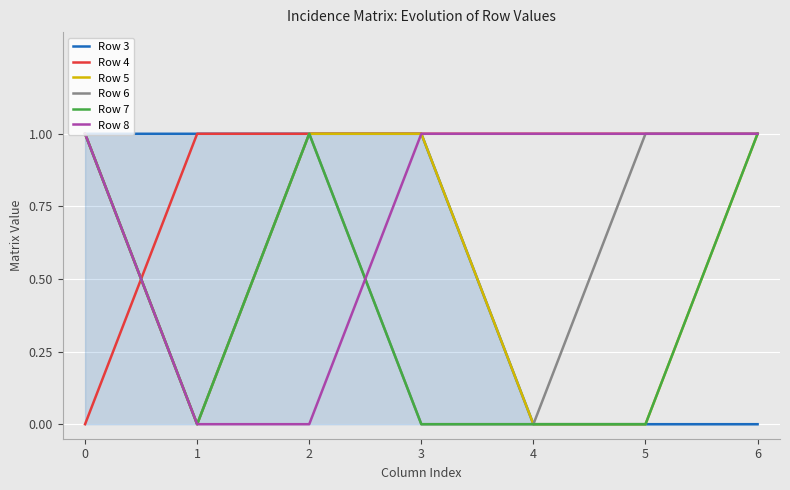

The value of Row 5 at 5 is 0. True or false?

True